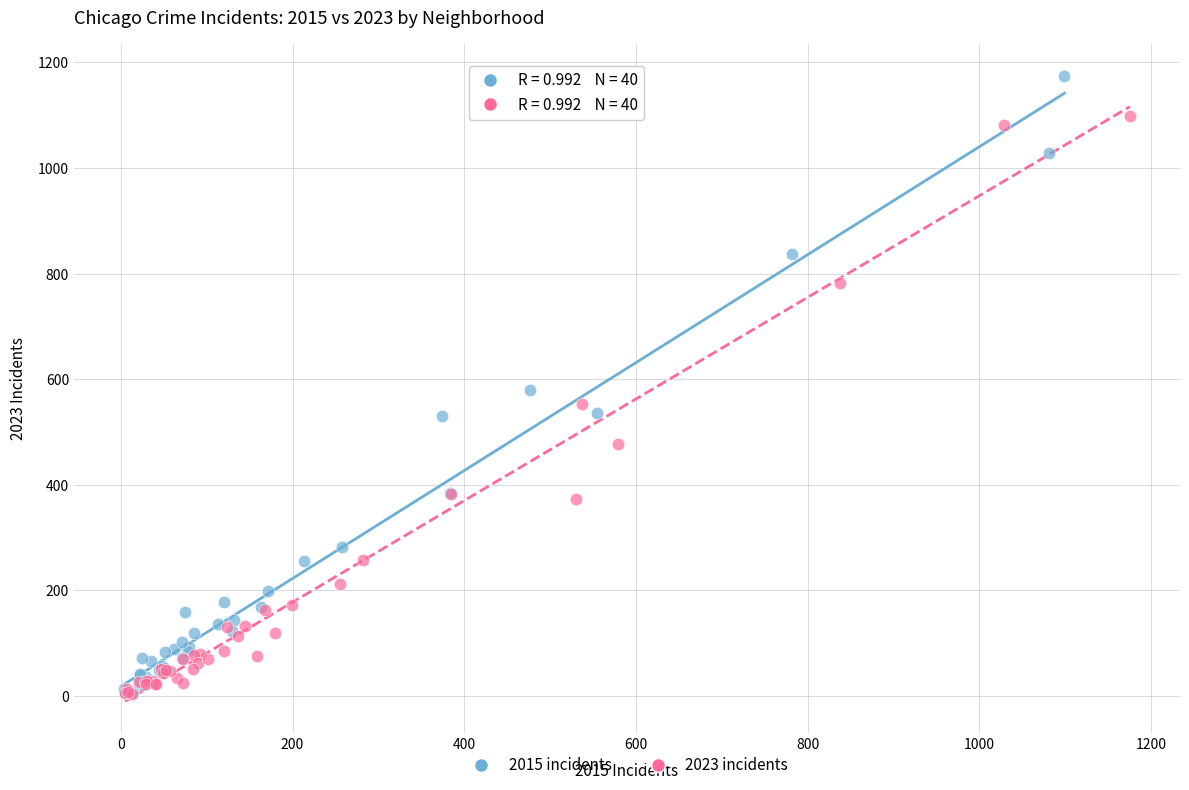

Which series has the largest Y range (max minus min)?

2015 incidents